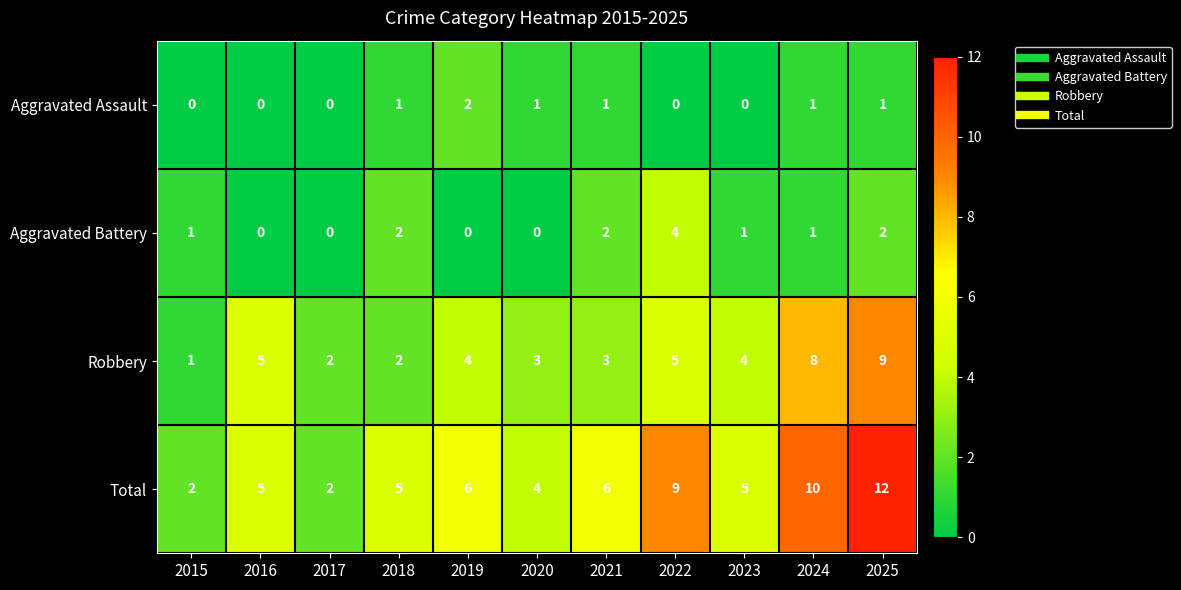

Count the number of data series in this chart.

4